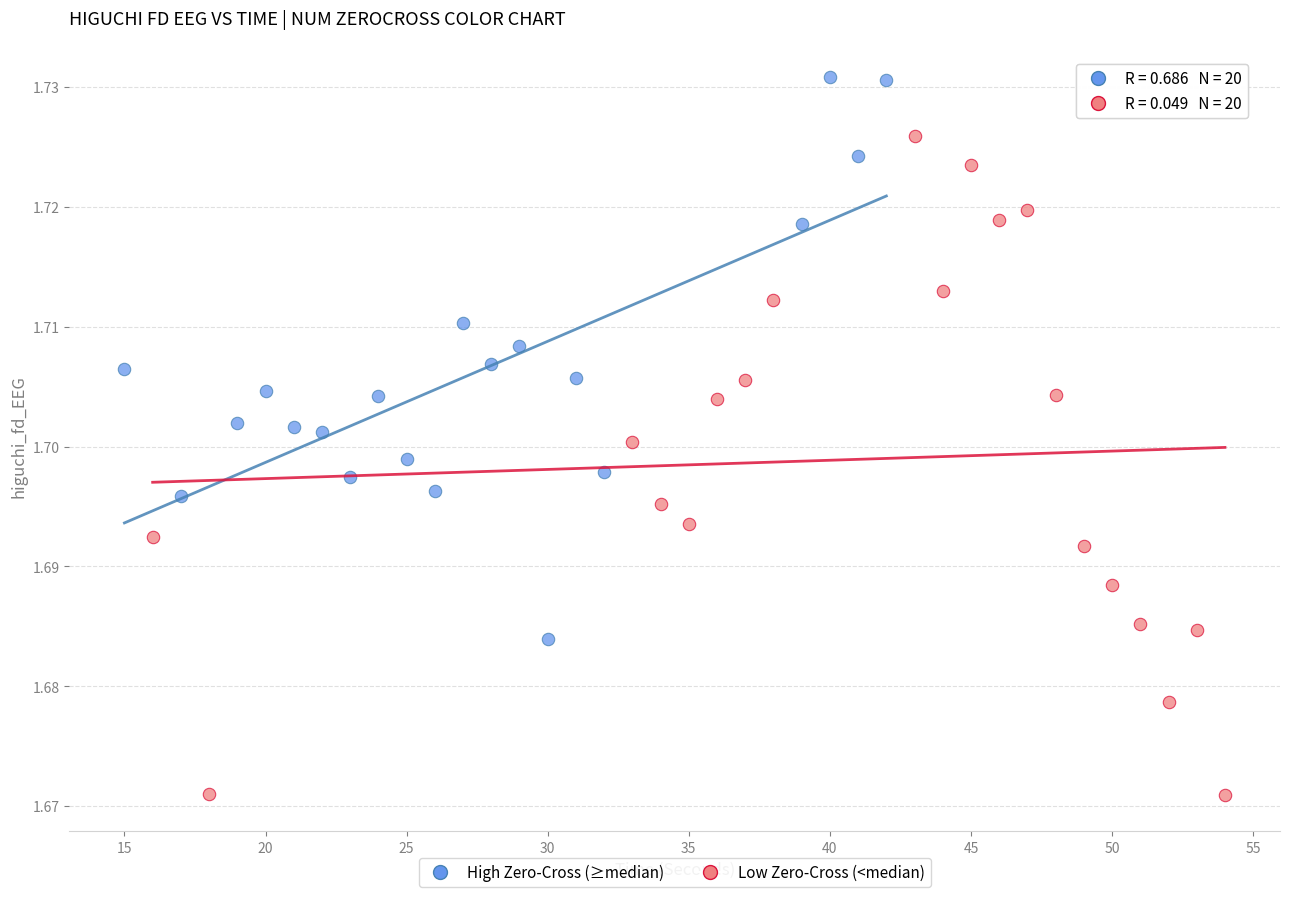

Which series contains the highest Y value?

High Zero-Cross (≥median)